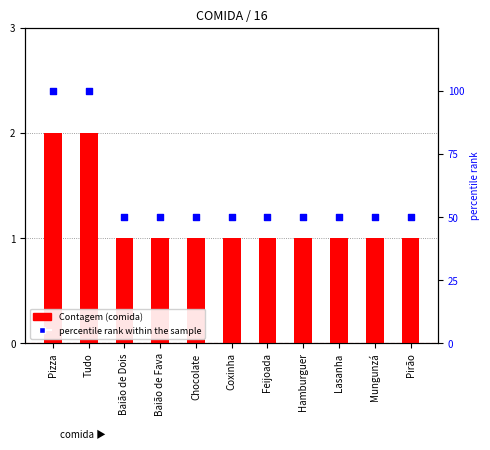

At which category is the sum across all series the highest?

Pizza